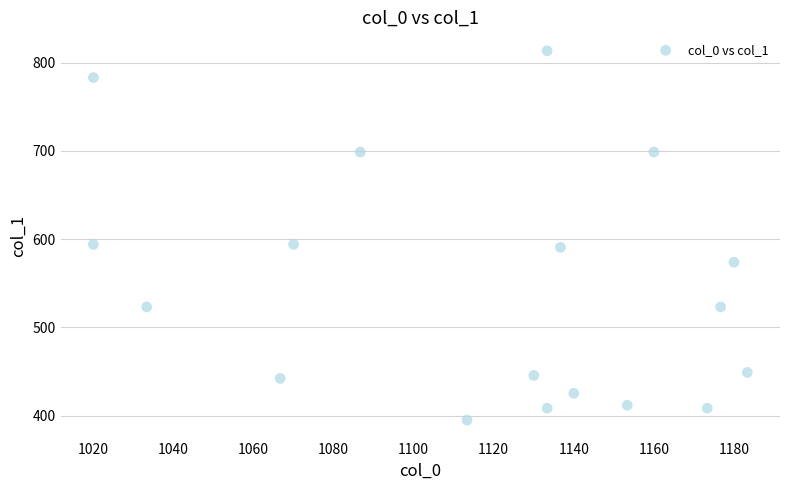

What is the range of X values (max minus min)?

163.3